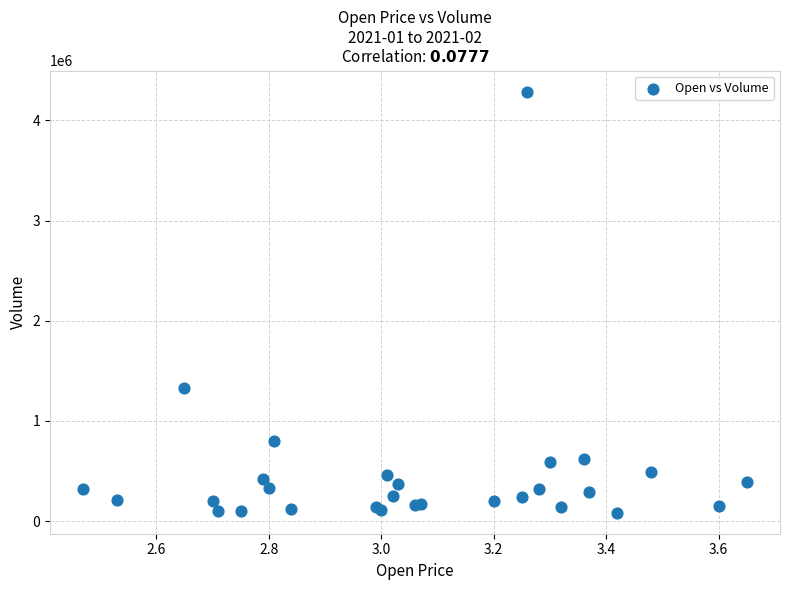

What Y value in the scatter plot is closest to 2186400?

1334100